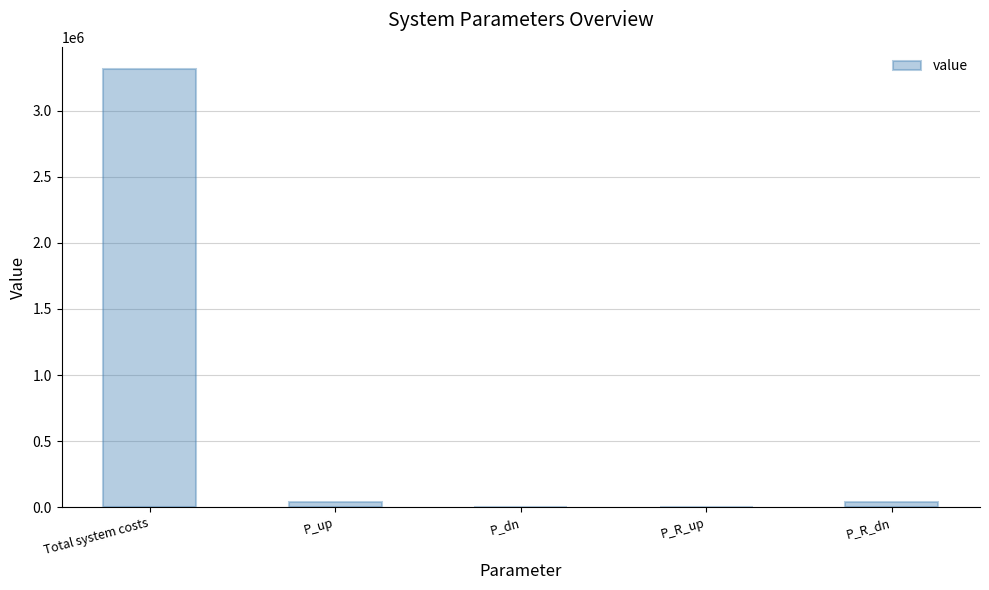

What is the sum of all values?

3401855.0